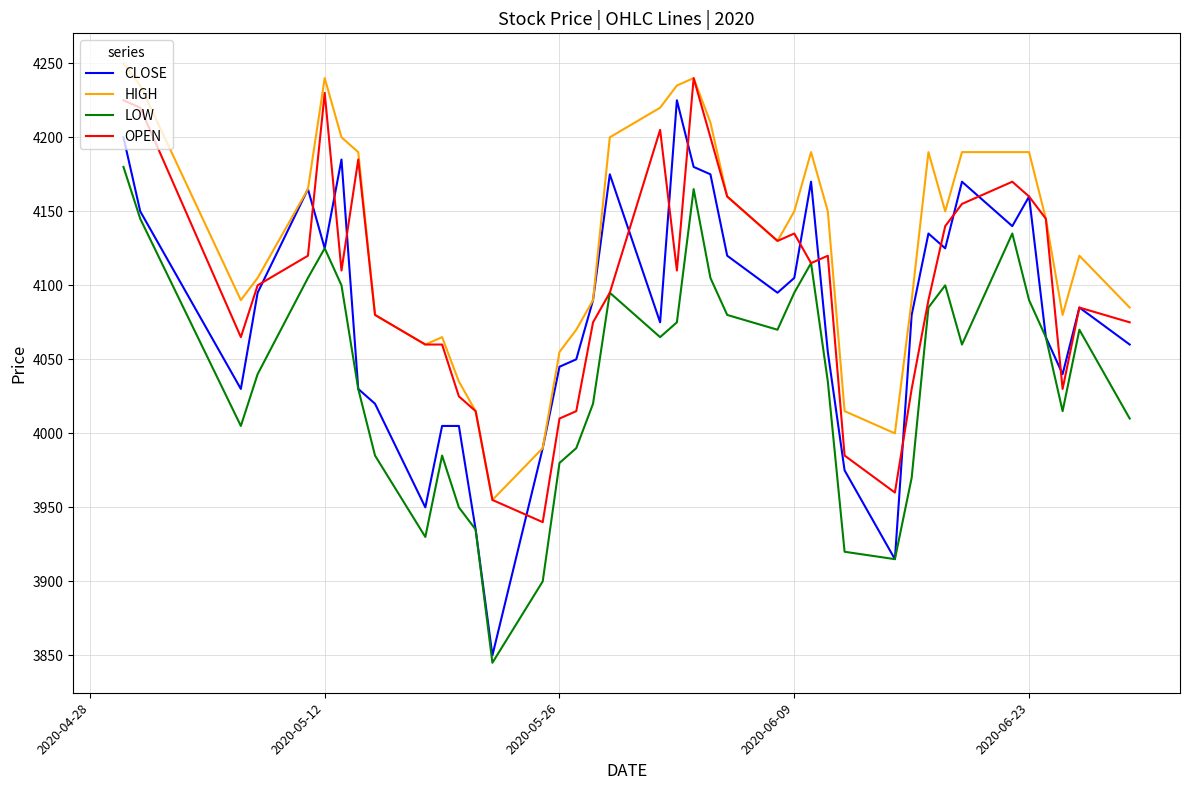

Reading left to right, what are all the values shown in this chart?

CLOSE: 4200	4150	4030	4095	4165	4125	4185	4030	4020	3950	4005	4005	3935	3850	3990	4045	4050	4090	4175	4075	4225	4180	4175	4120	4095	4105	4170	4055	3975	3915	4080	4135	4125	4170	4140	4160	4065	4040	4085	4060
HIGH: 4250	4235	4090	4105	4165	4240	4200	4190	4080	4060	4065	4035	4015	3955	3990	4055	4070	4090	4200	4220	4235	4240	4210	4160	4130	4150	4190	4150	4015	4000	4090	4190	4150	4190	4190	4190	4145	4080	4120	4085
LOW: 4180	4145	4005	4040	4105	4125	4100	4030	3985	3930	3985	3950	3935	3845	3900	3980	3990	4020	4095	4065	4075	4165	4105	4080	4070	4095	4115	4035	3920	3915	3970	4085	4100	4060	4135	4090	4065	4015	4070	4010
OPEN: 4225	4220	4065	4100	4120	4230	4110	4185	4080	4060	4060	4025	4015	3955	3940	4010	4015	4075	4095	4205	4110	4240	4200	4160	4130	4135	4115	4120	3985	3960	4030	4090	4140	4155	4170	4160	4145	4030	4085	4075